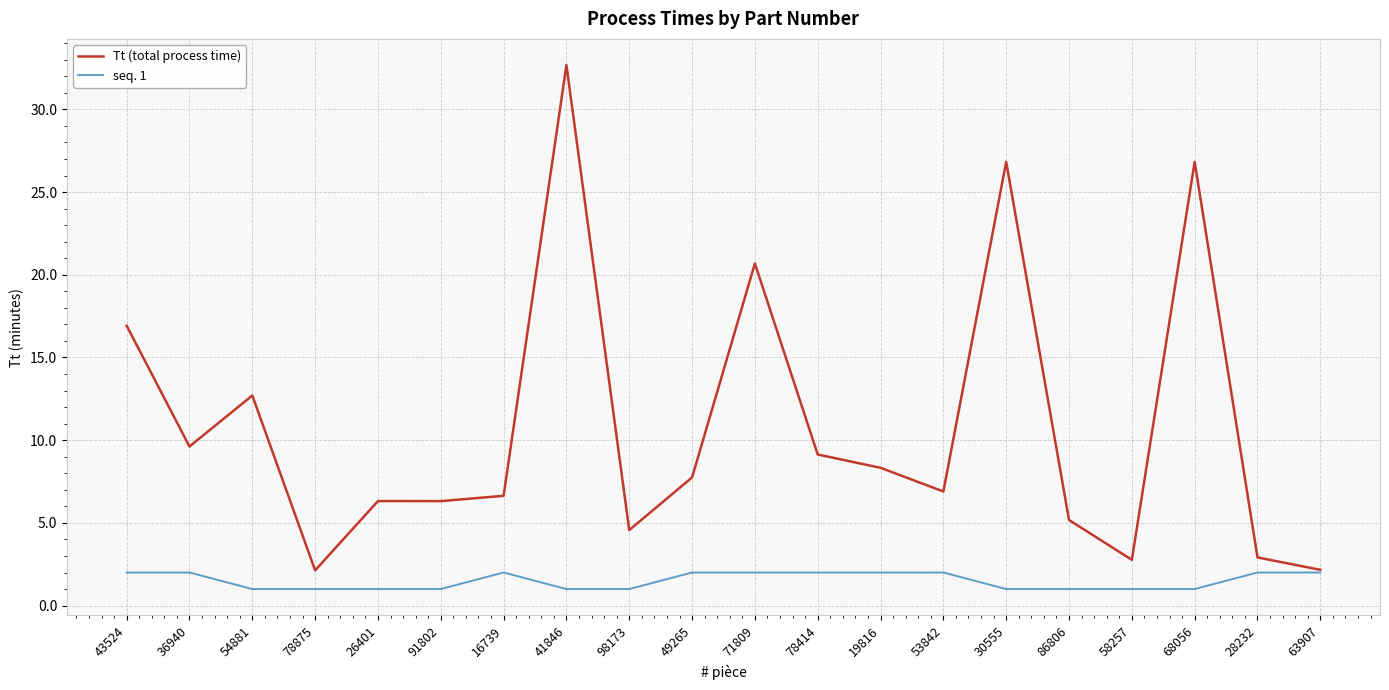

What position from the left is 43524?

1